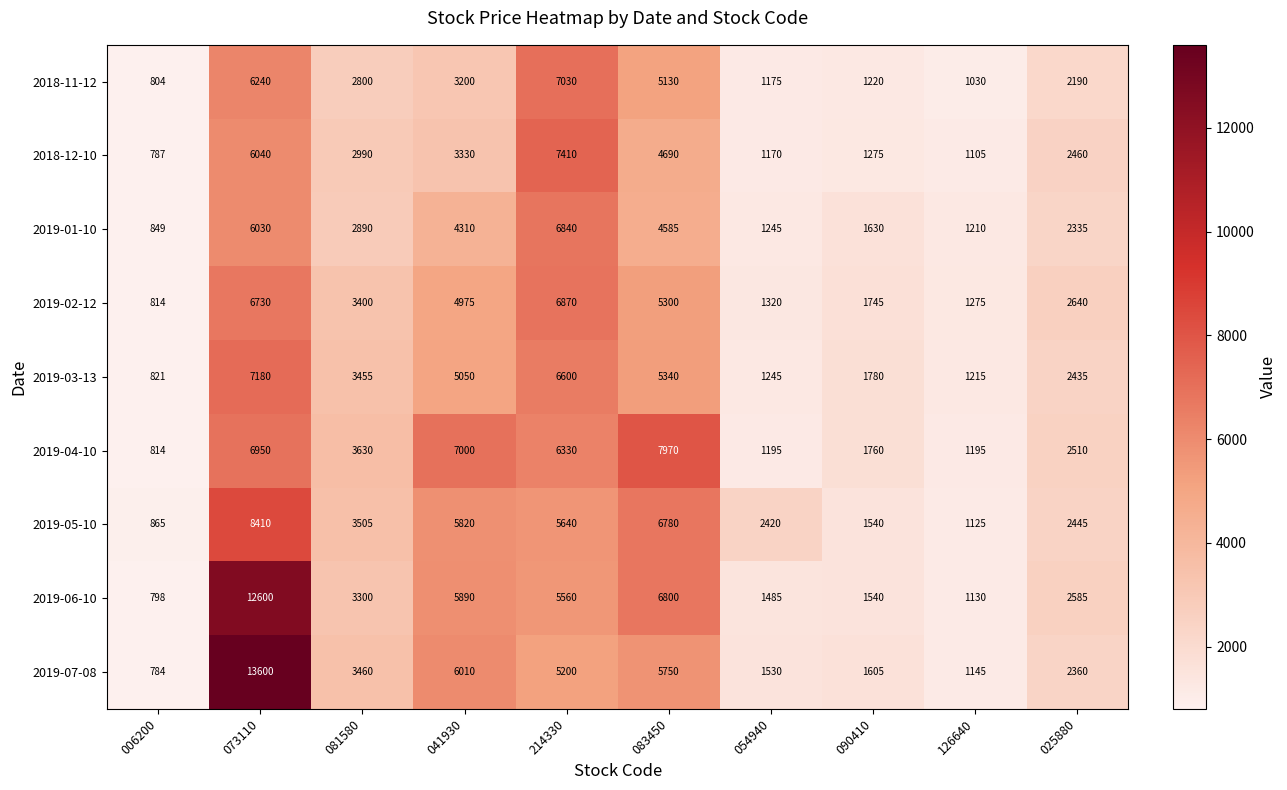

At which label does 2019-07-08 reach its peak?

073110